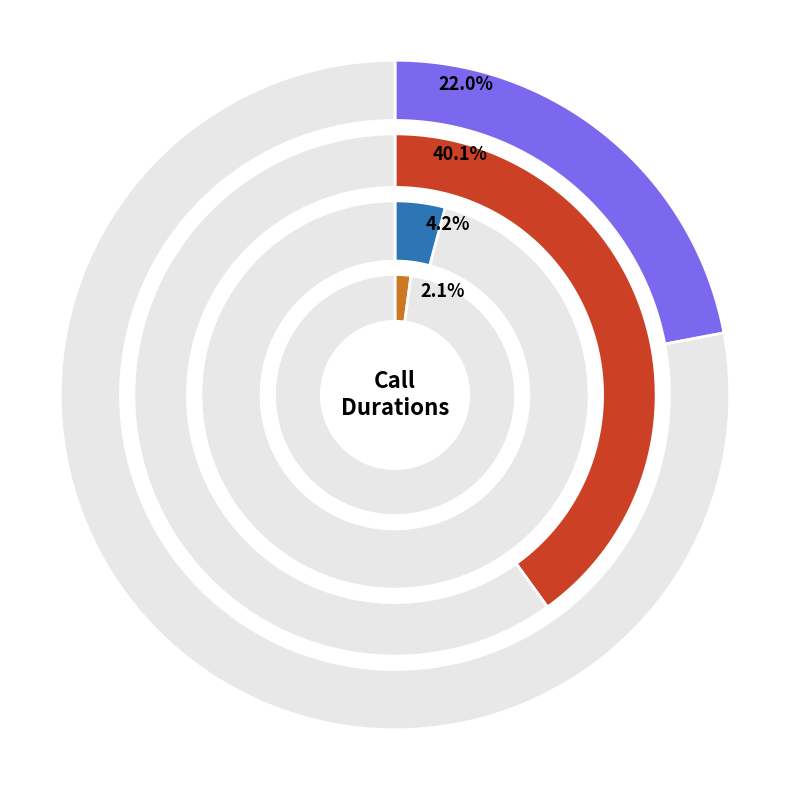

To the nearest percent, what portion does 10743 represent?

2%